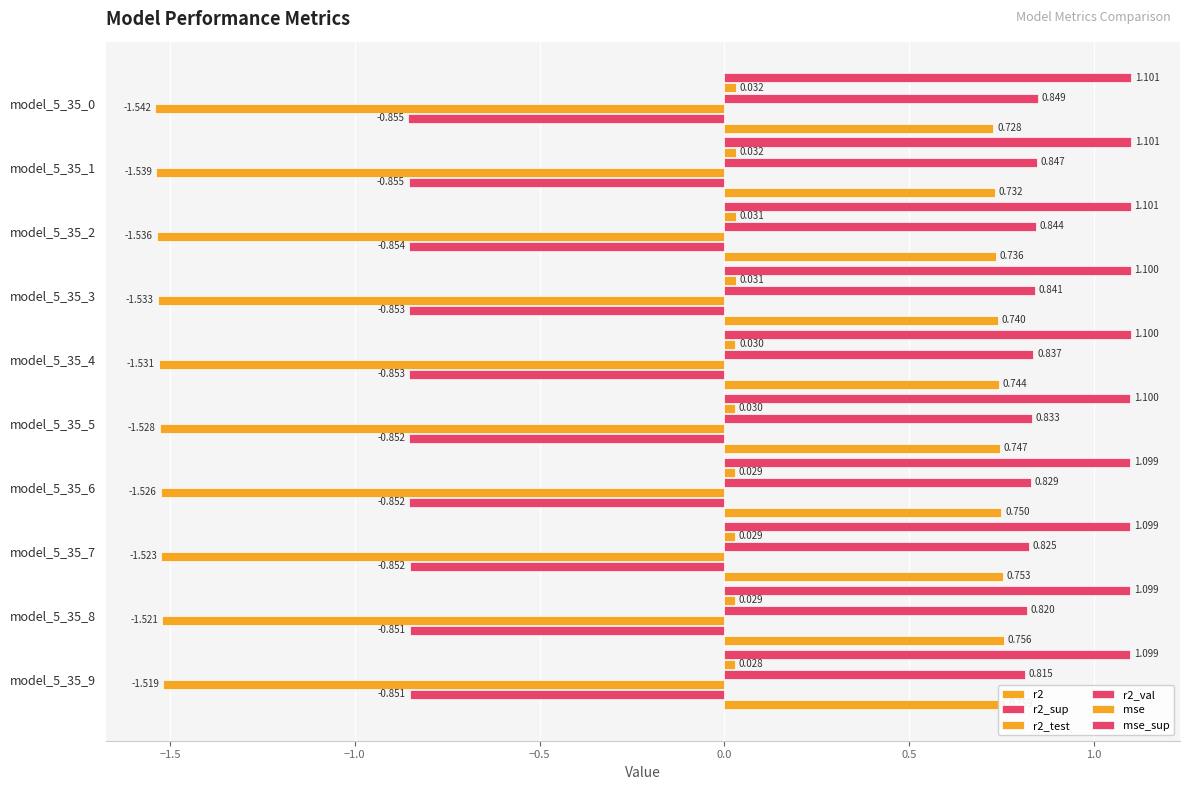

At model_5_35_8, list the series in order from smallest to largest.

r2_test, r2_sup, mse, r2, r2_val, mse_sup